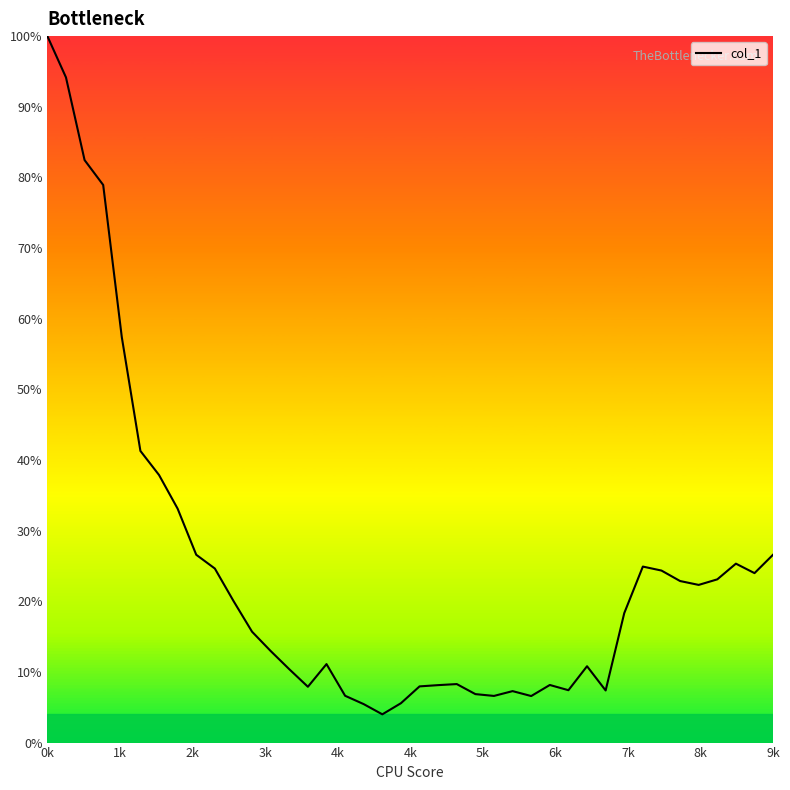

What is the difference between the maximum and minimum values?

96.0